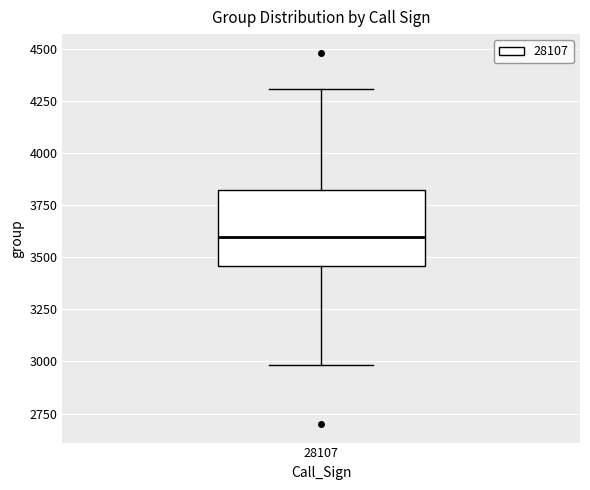

Read this box plot against the y-axis: the position of the median line, the range covered by the box, and the ends of both whiskers. The values are not printed on the chart, so give them approximately, as read against the axis.

median 3600, box 3450 to 3800, whiskers 3000 to 4300